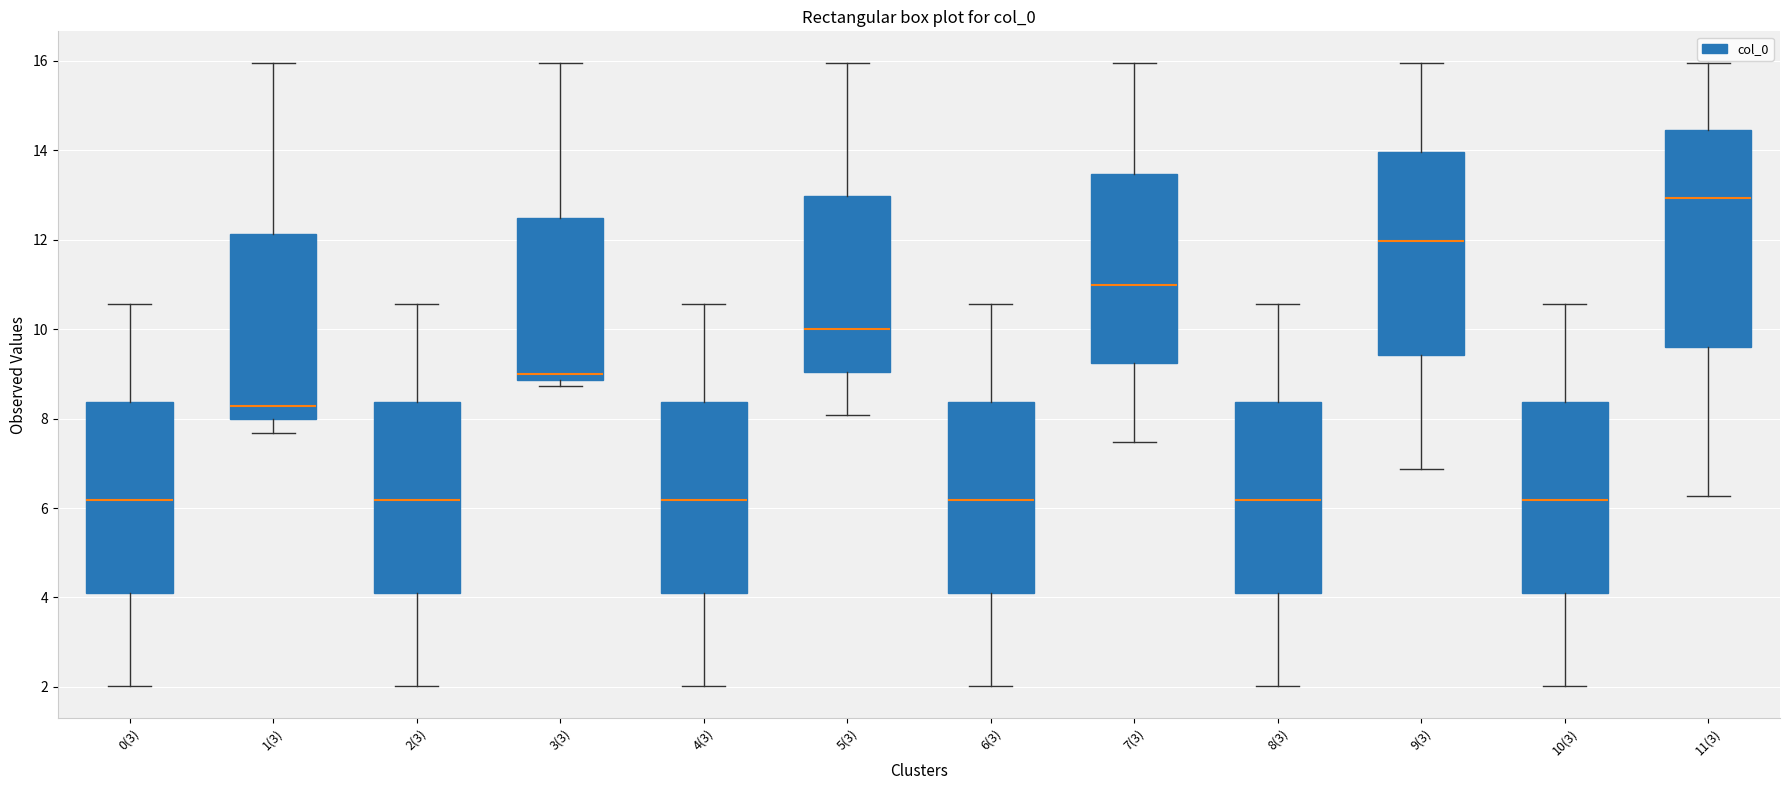

Comparing the boxes themselves (not the whiskers), which one is the tallest?

11(3)